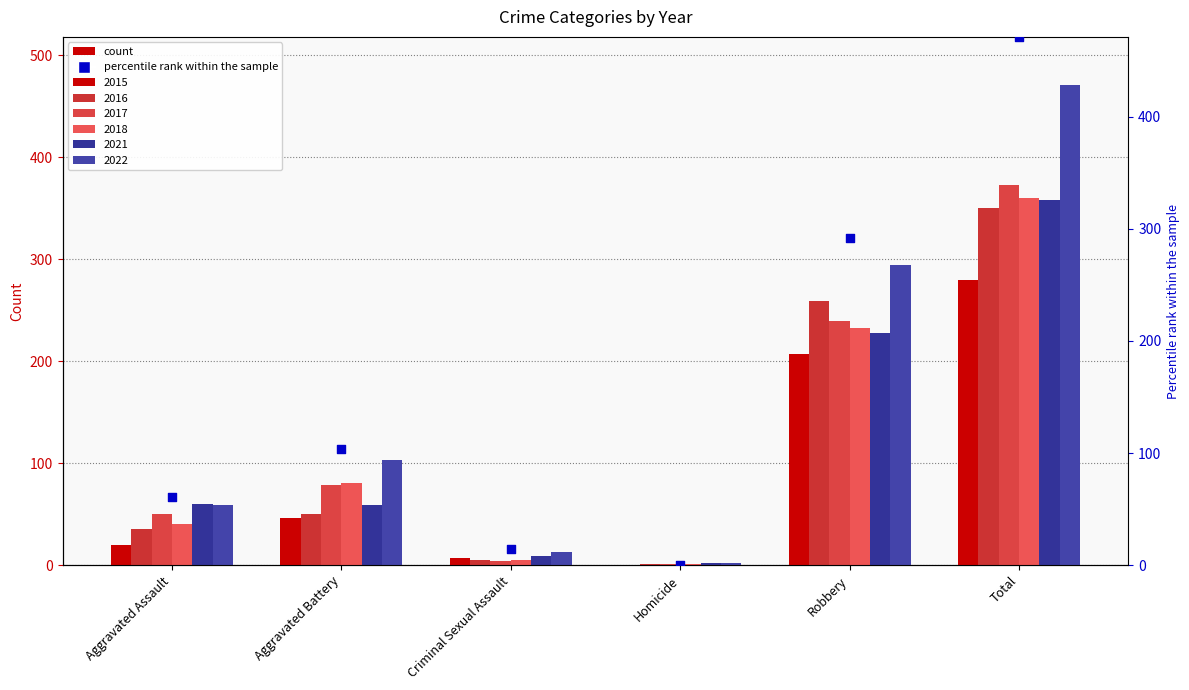

Which has a higher value, Total or Aggravated Assault?

Total